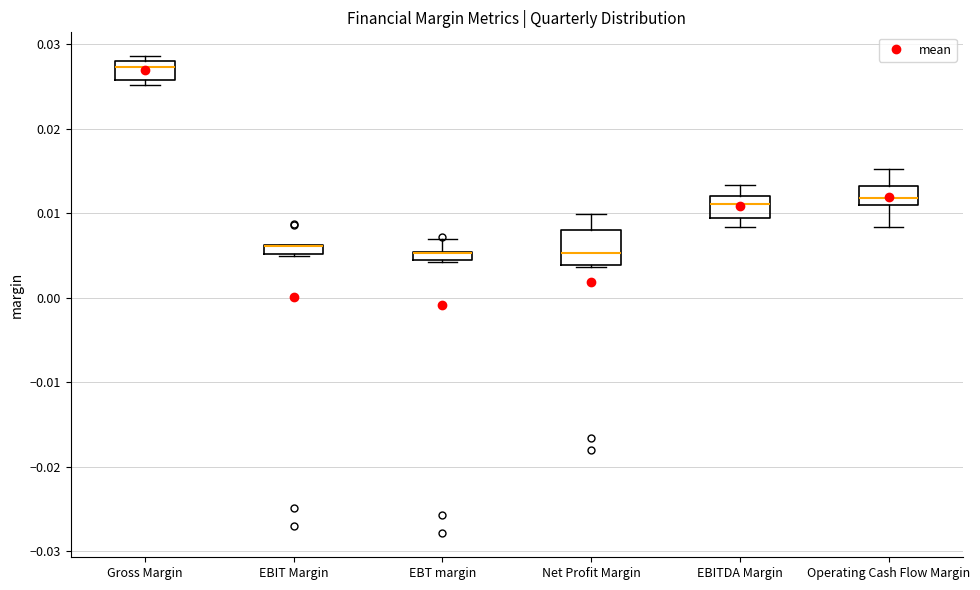

Which box is the tallest, from its lower edge to its upper edge?

Net Profit Margin